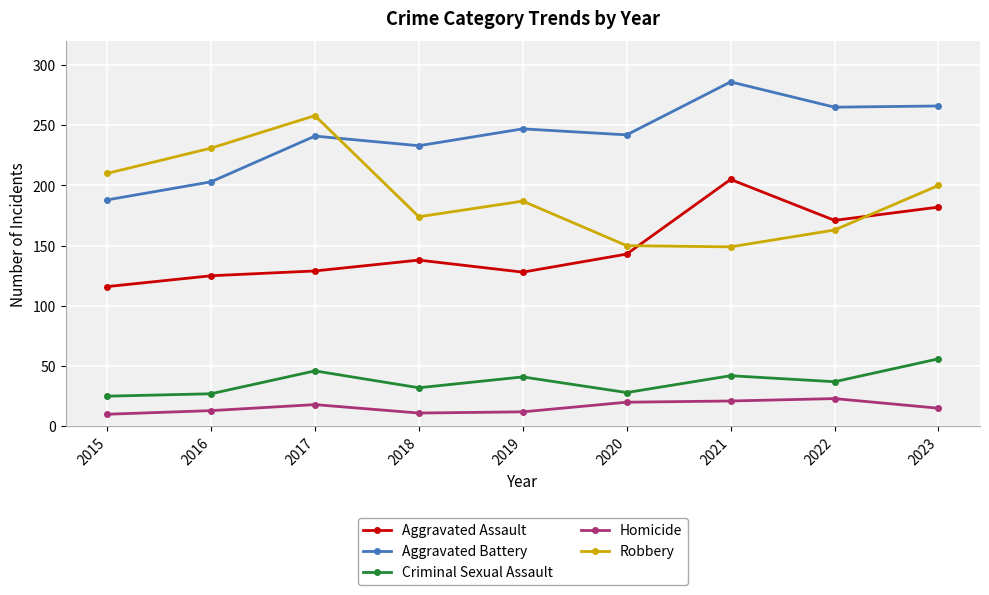

Between which two adjacent categories do Robbery and Aggravated Assault first intersect?

2020 and 2021